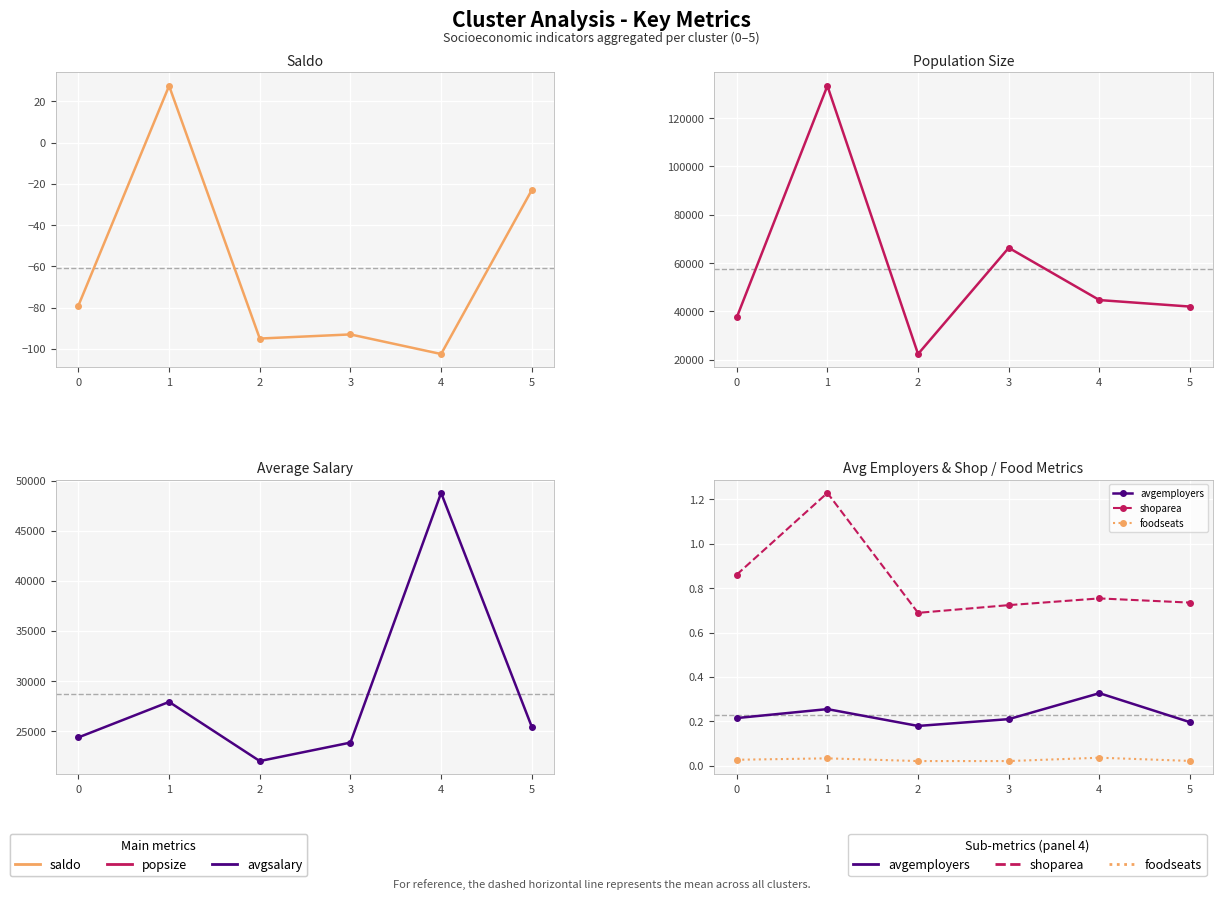

Which series changed the most between 0 and 1?

popsize